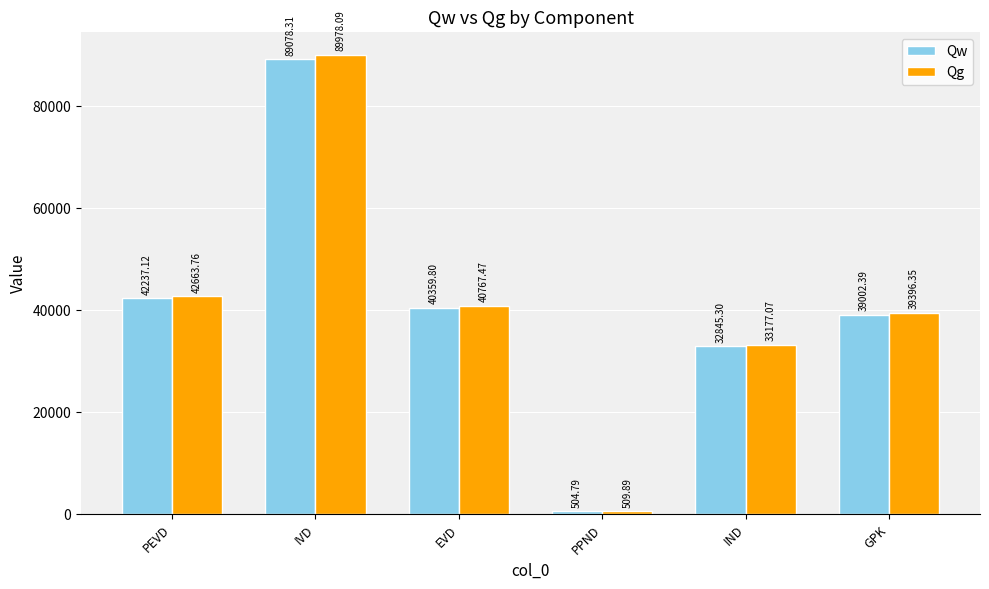

What is the label of the 2nd bar from the right?

IND